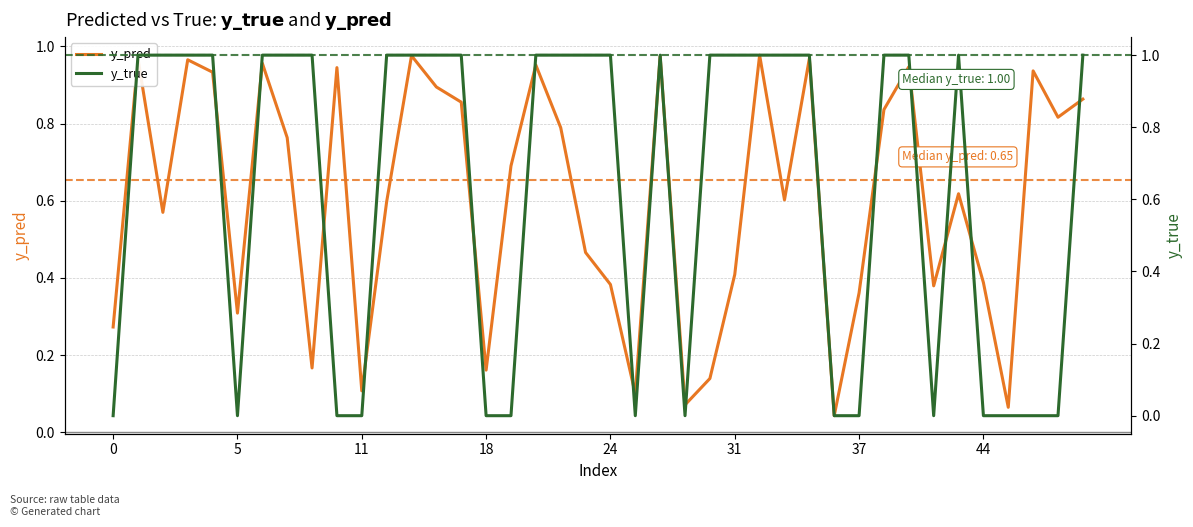

Count the y_true values in the range 0 to 1.

40